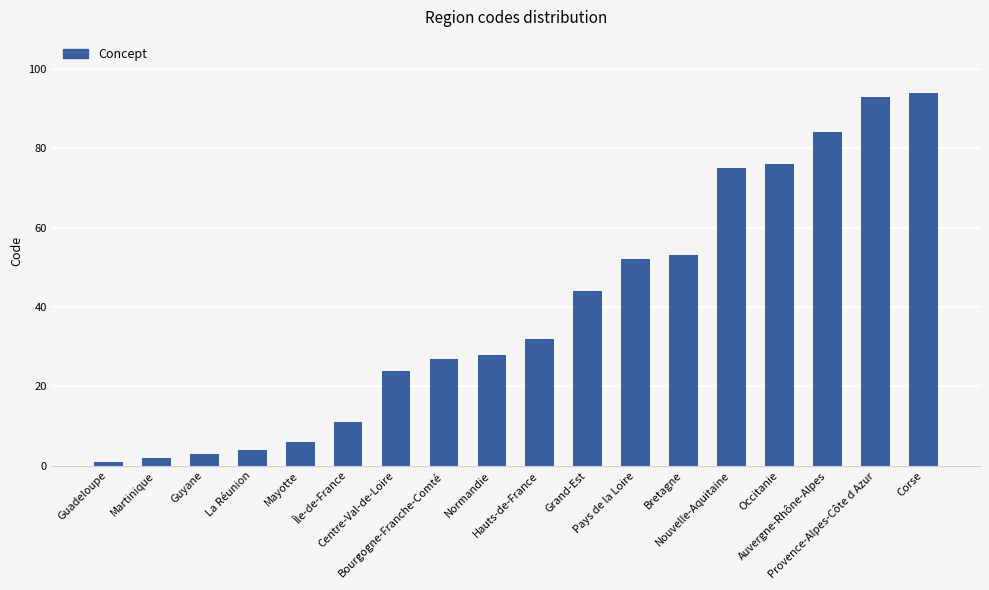

What is the label of the 3rd bar from the right?

Auvergne-Rhône-Alpes